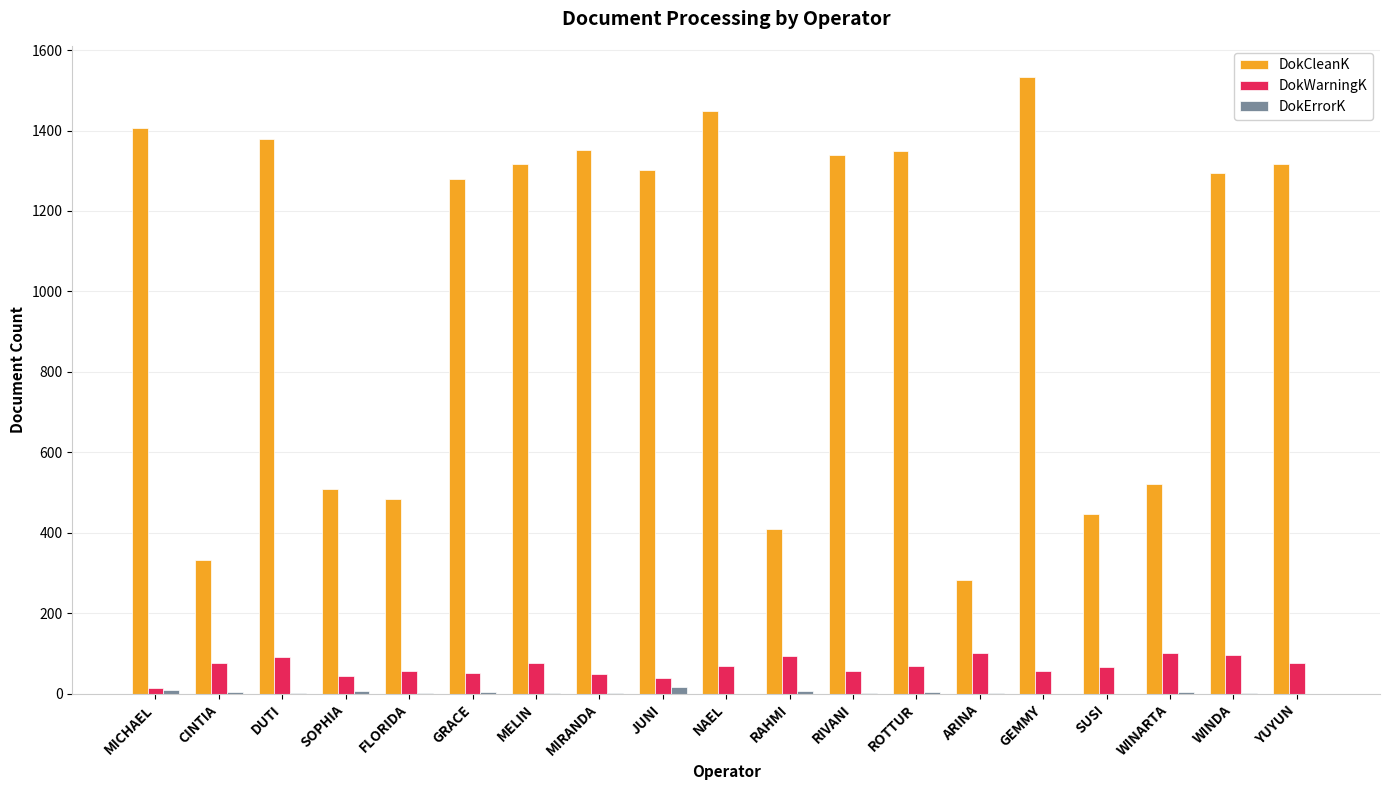

How many groups of bars are there?

19